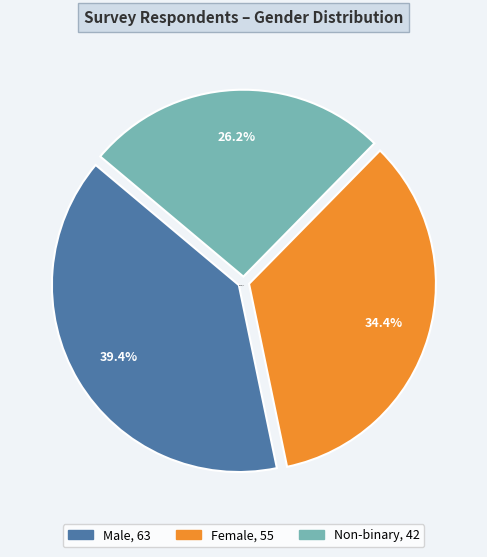

To the nearest percent, what is the combined percentage of Female and Non-binary?

61%